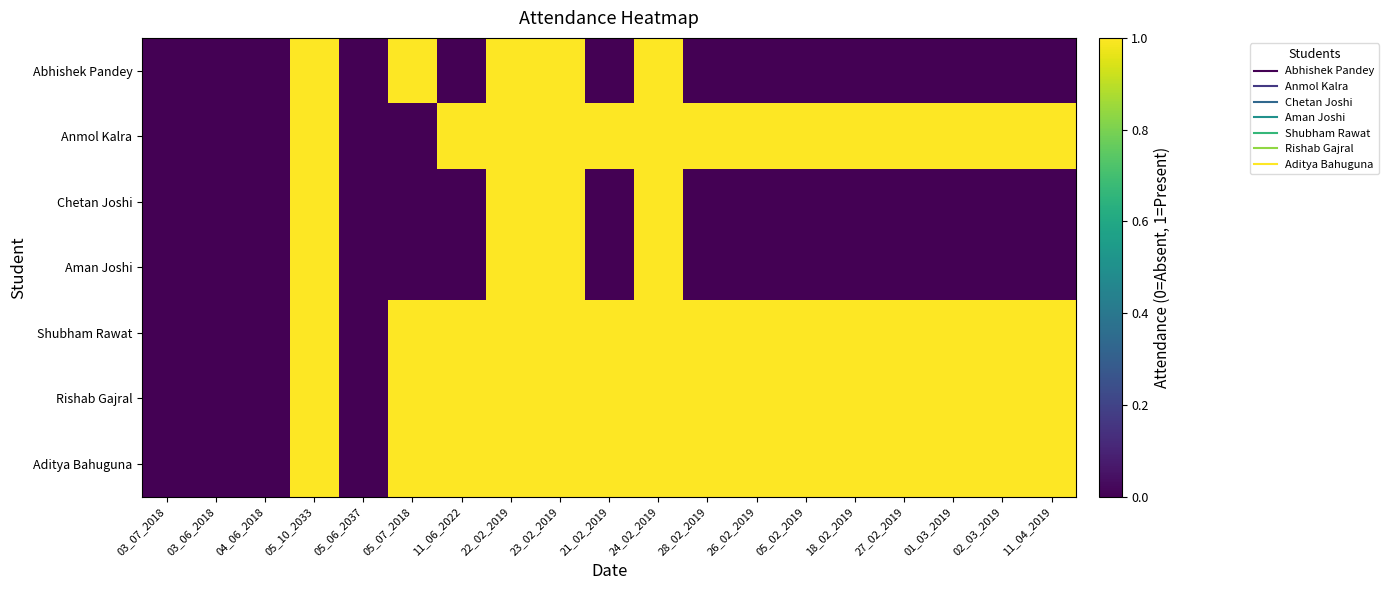

Which category has the highest value across all series?

05_10_2033